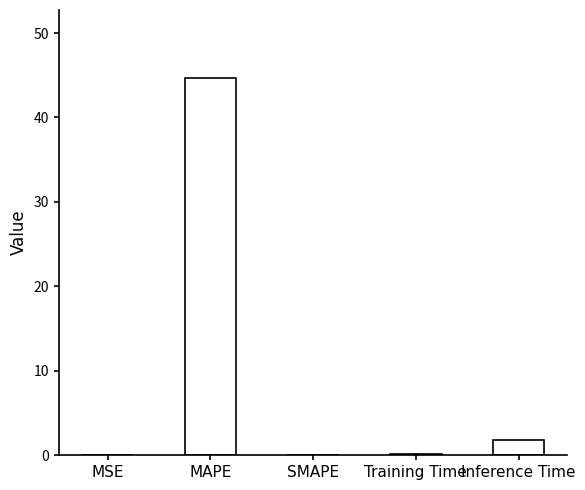

Which has a higher value, MAPE or Inference Time?

MAPE